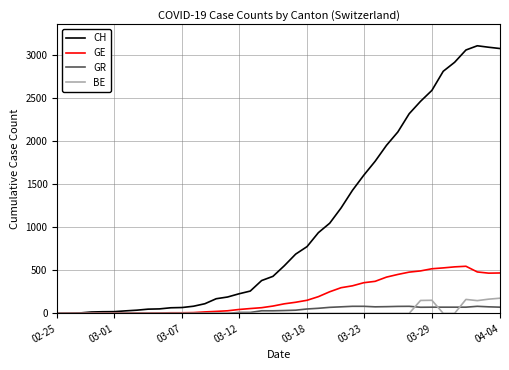

Which series has the largest total across all categories?

CH